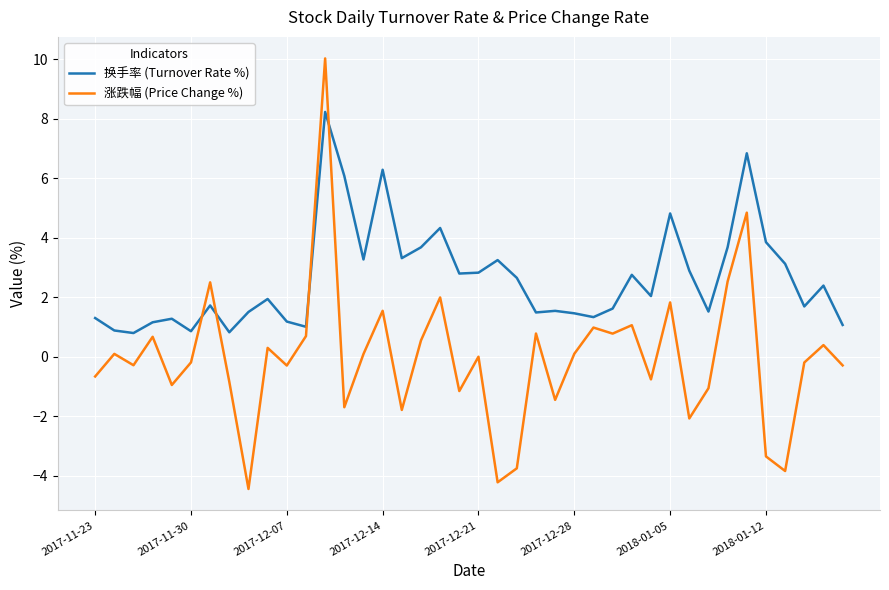

Which series has the widest spread of values?

涨跌幅 (Price Change %)